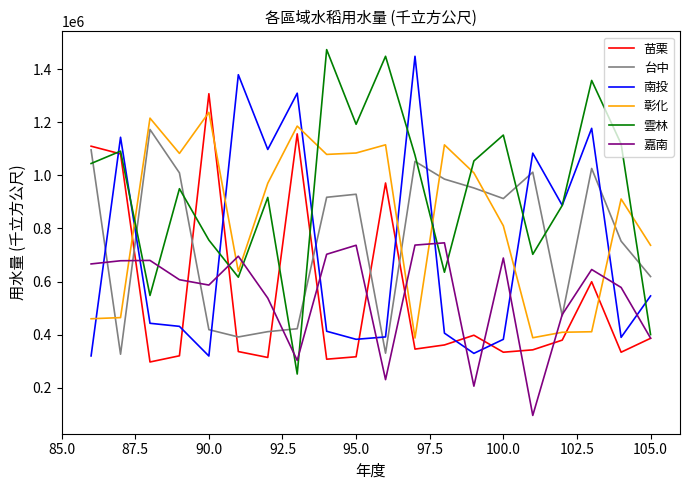

How many times do 南投 and 嘉南 cross each other?

11